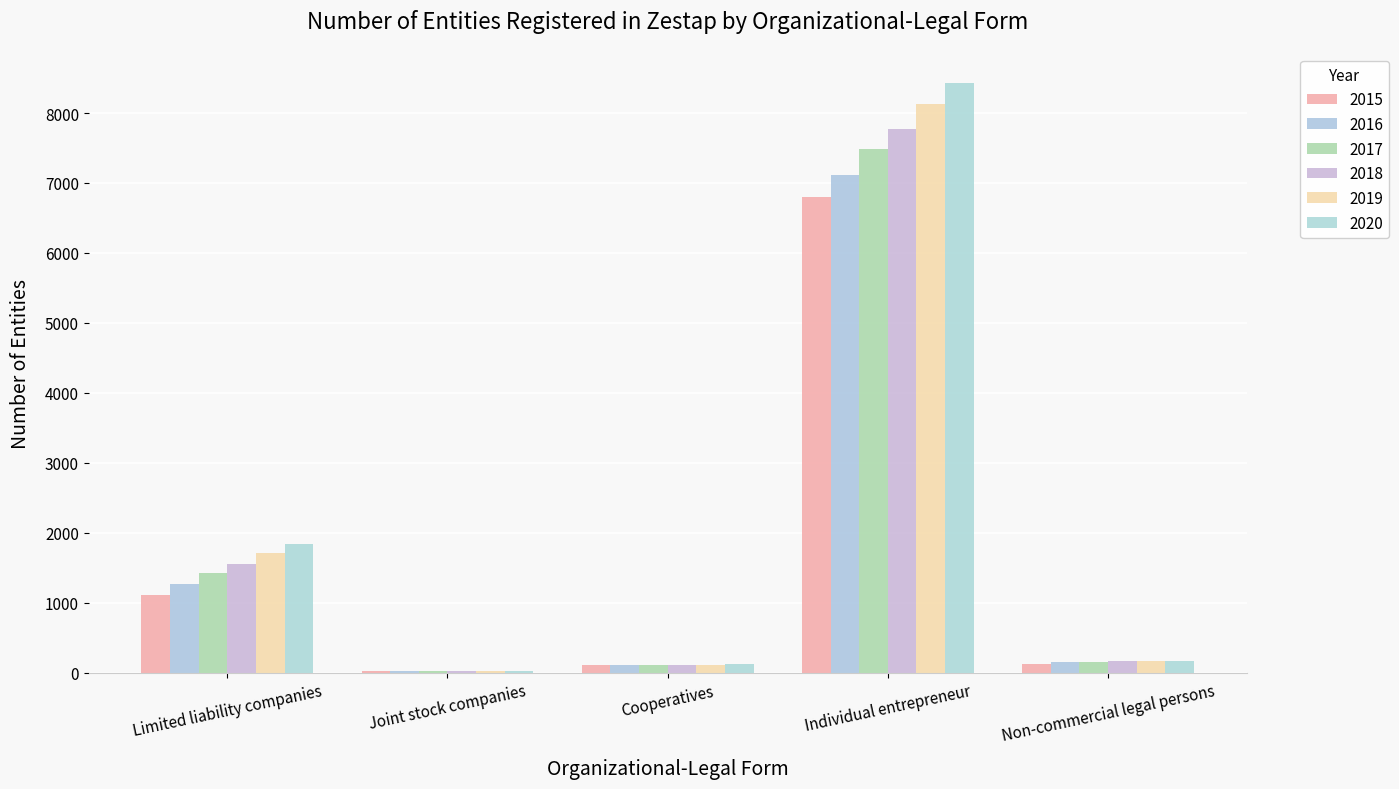

Count the number of data series in this chart.

6